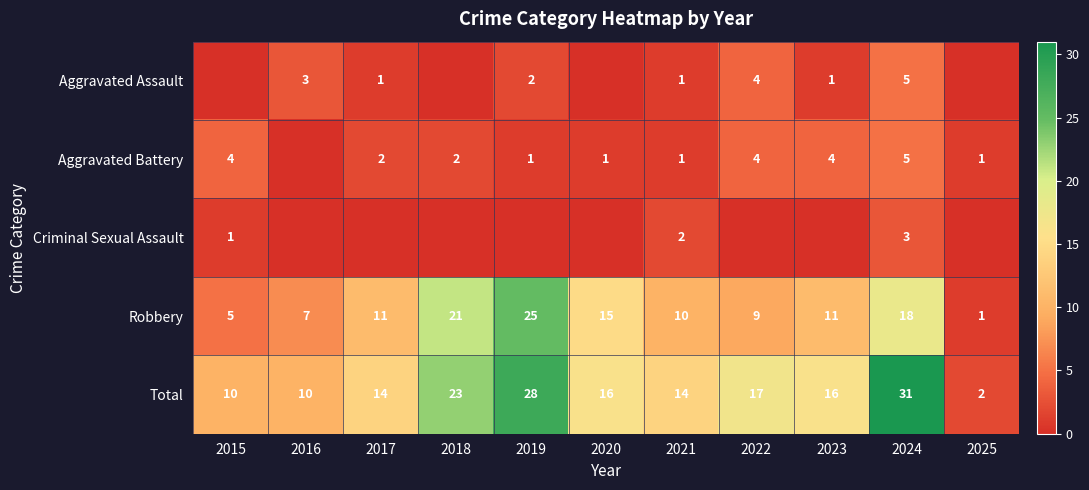

How many distinct data groups are displayed?

5